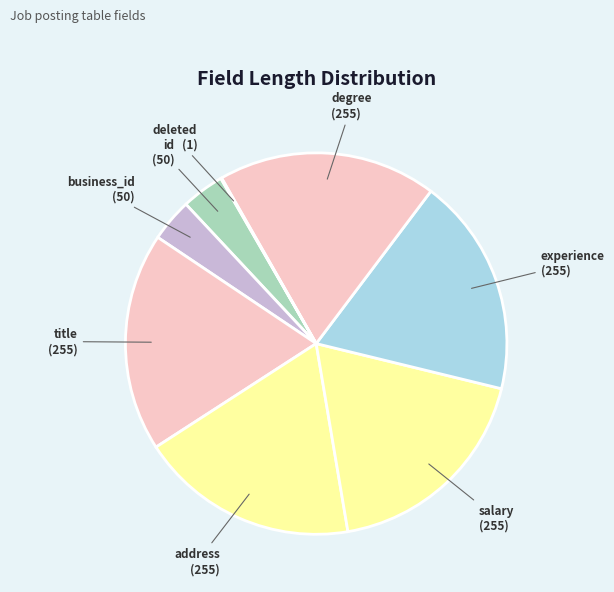

To the nearest percent, what is the average slice percentage?

12%